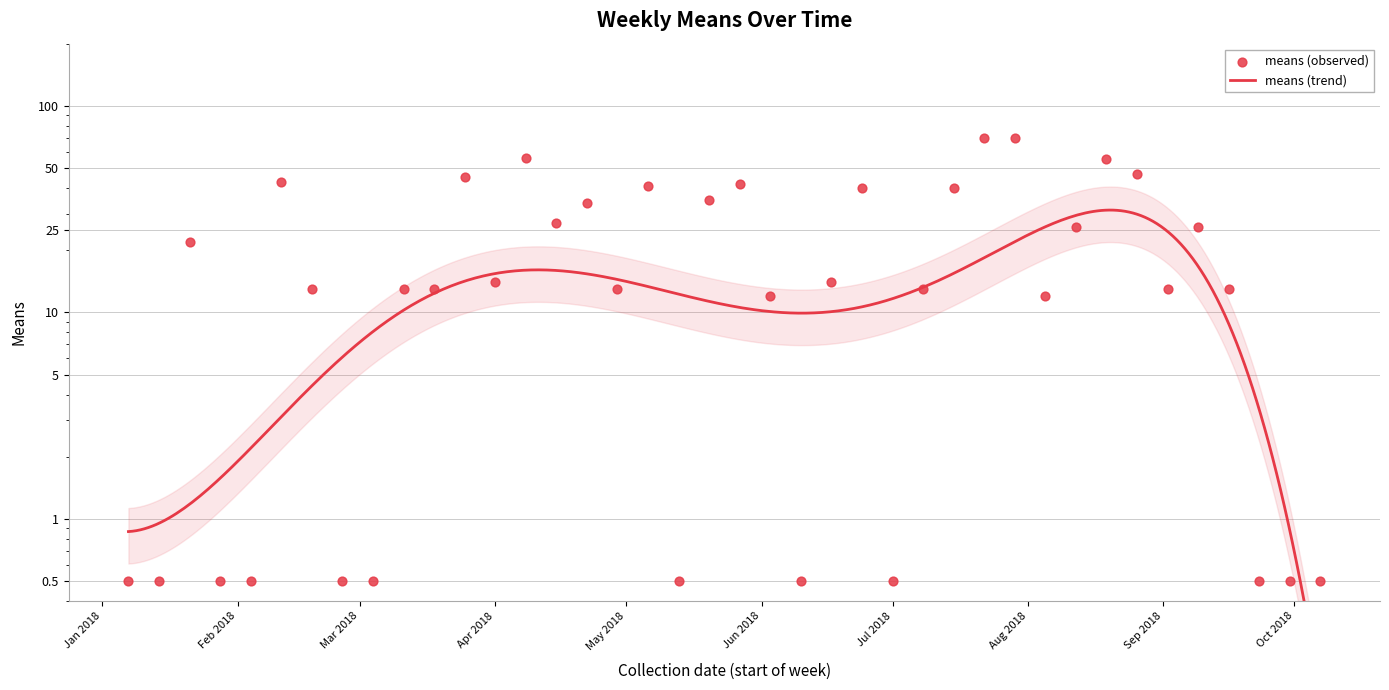

Approximately how many times larger is the value at 2018-06-24 compared to 2018-04-08?

0.7